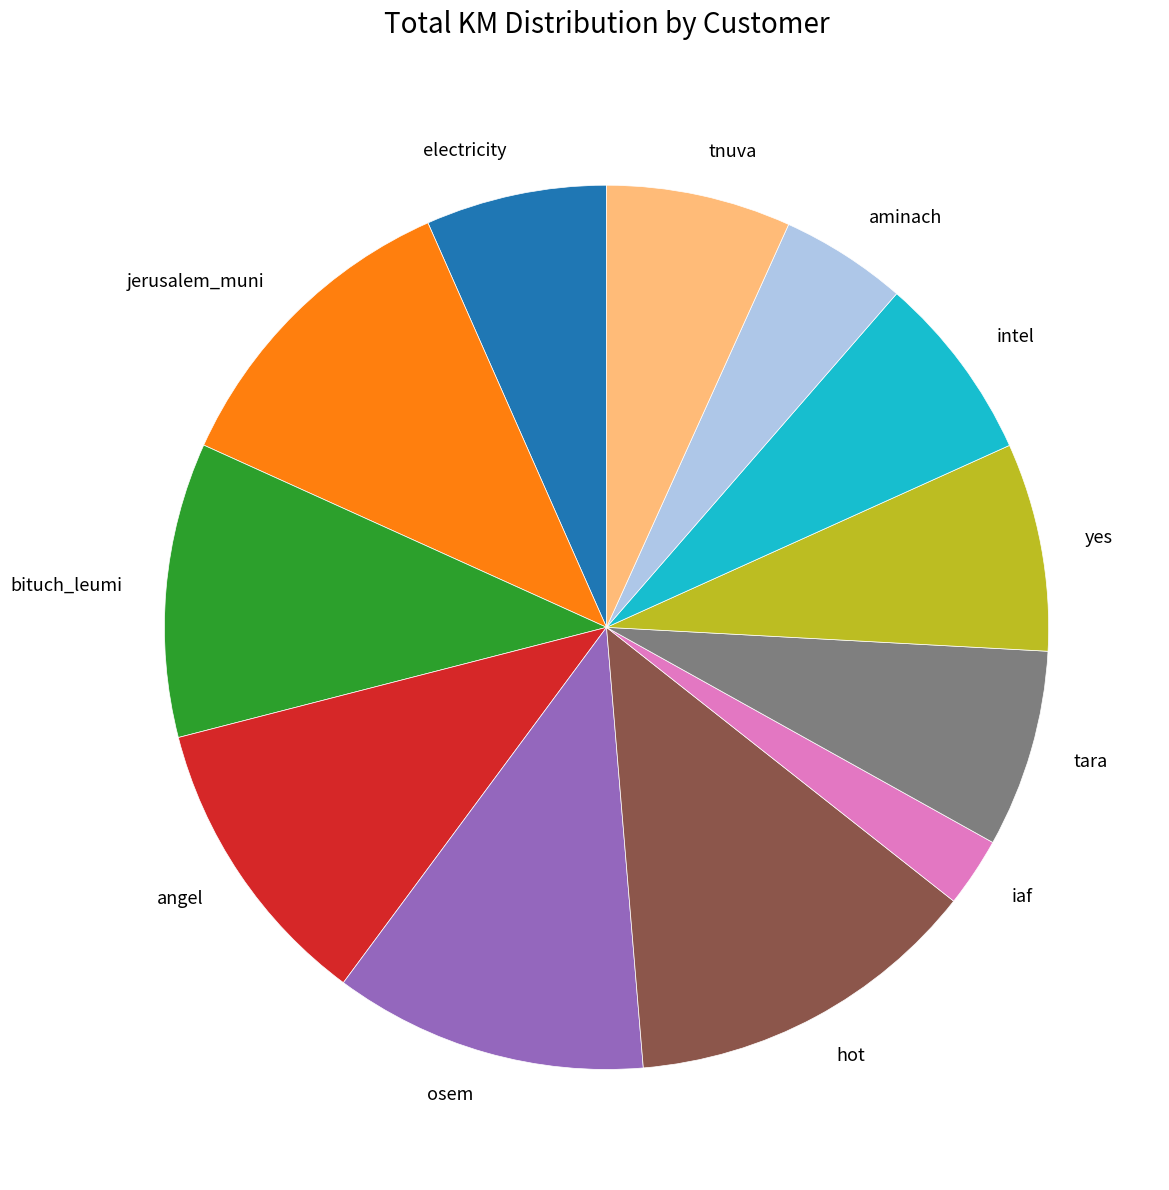

Do tara and hot together represent more than half of the pie?

No